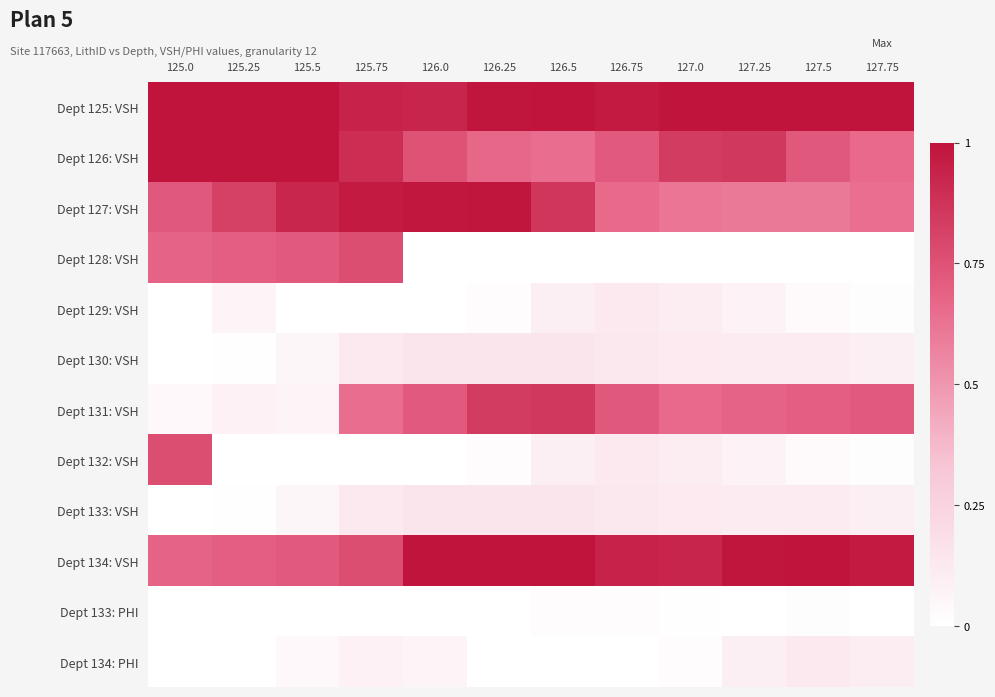

What is the difference between the highest and lowest values at 126.25?

1.0